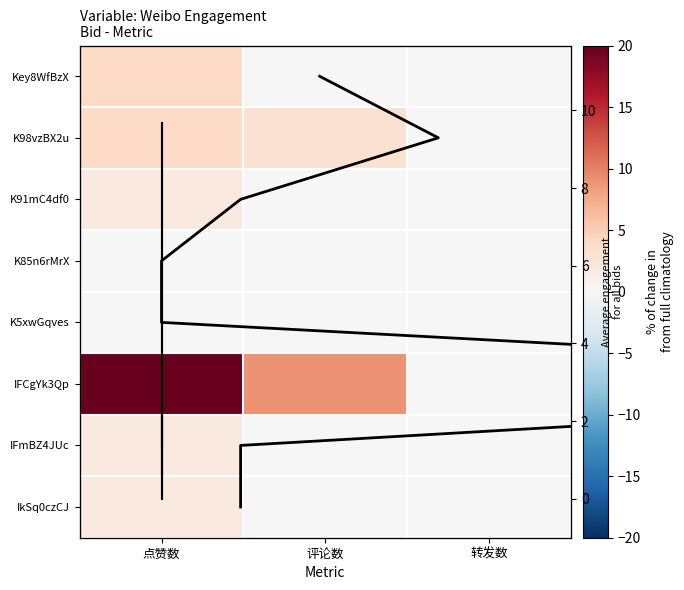

Is it true that 4621776619045086 equals -1 at 转发数?

False